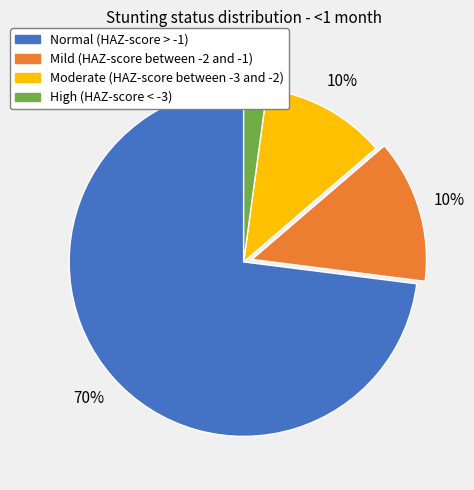

Rank the categories by value from highest to lowest.

Normal (HAZ-score > -1), Mild (HAZ-score between -2 and -1), Moderate (HAZ-score between -3 and -2), High (HAZ-score < -3)